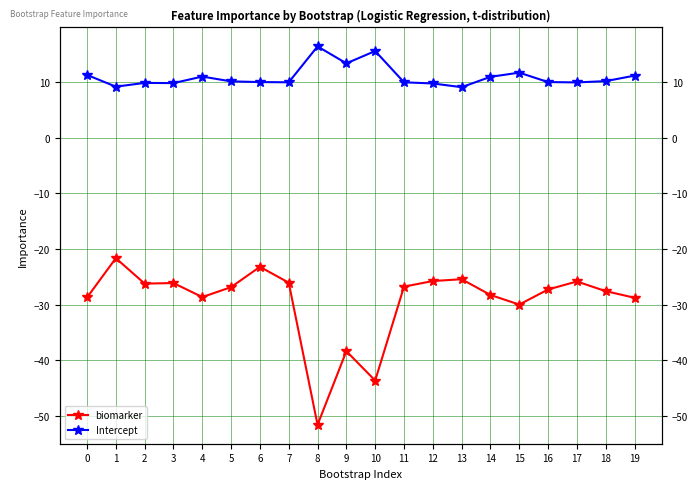

How many interior local peaks does the biomarker series have?

6